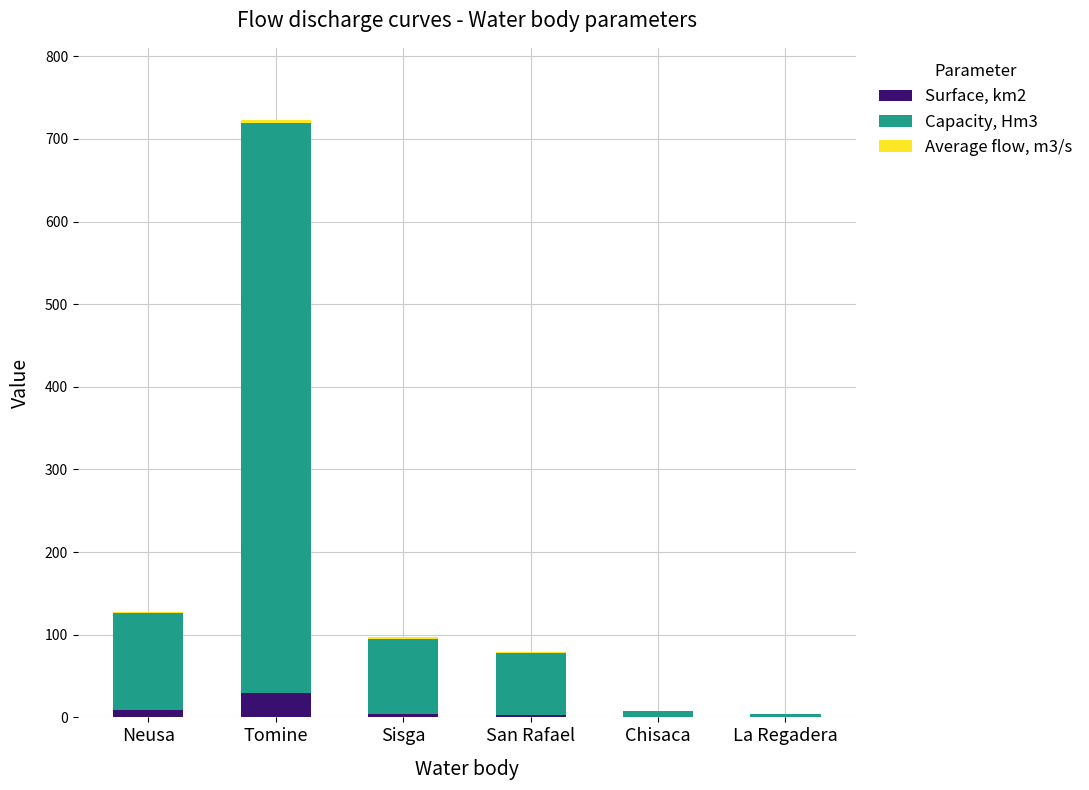

At which label does Surface, km2 reach its peak?

Tomine